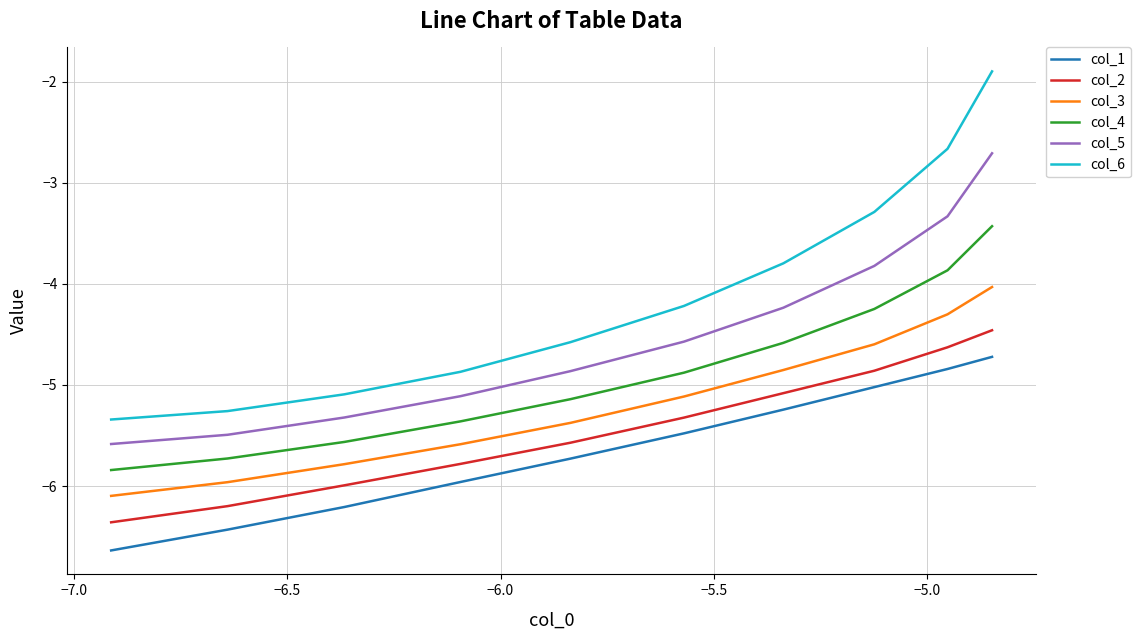

True or false: col_3 and col_2 intersect in this chart.

False